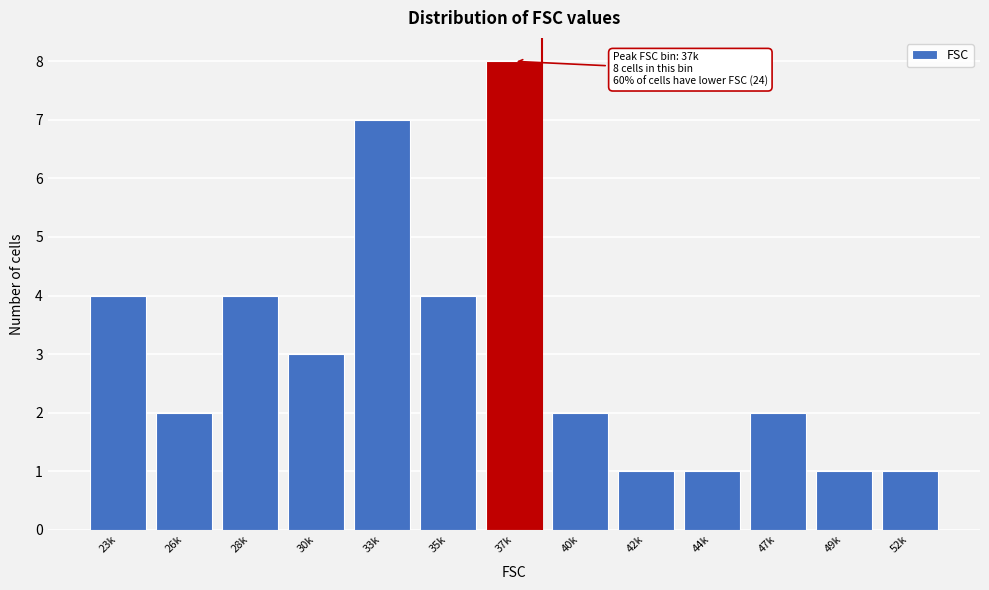

Reading left to right, list all the values displayed in this chart.

23k=4	26k=2	28k=4	30k=3	33k=7	35k=4	37k=8	40k=2	42k=1	44k=1	47k=2	49k=1	52k=1